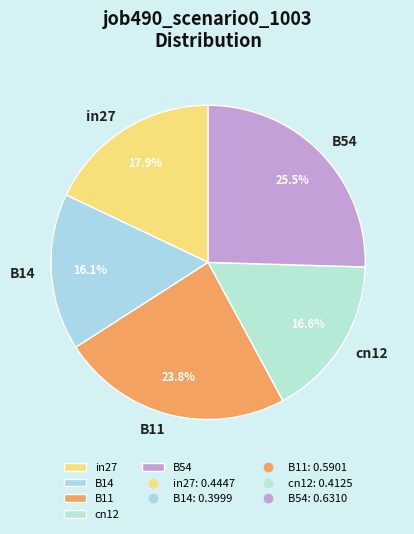

Which category has the smallest portion of the pie?

B14